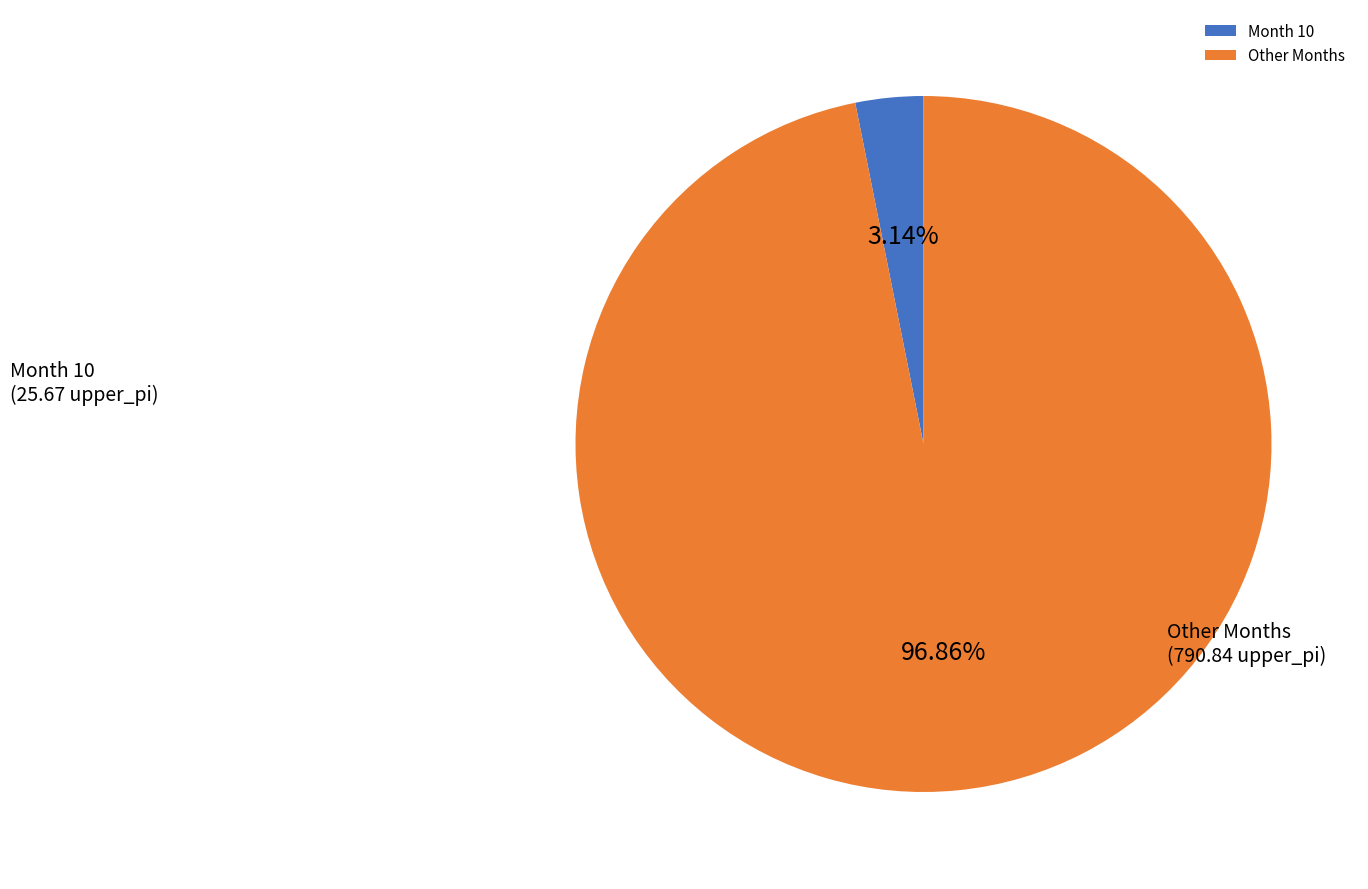

Between Month 10 and Other Months, which is larger?

Other Months